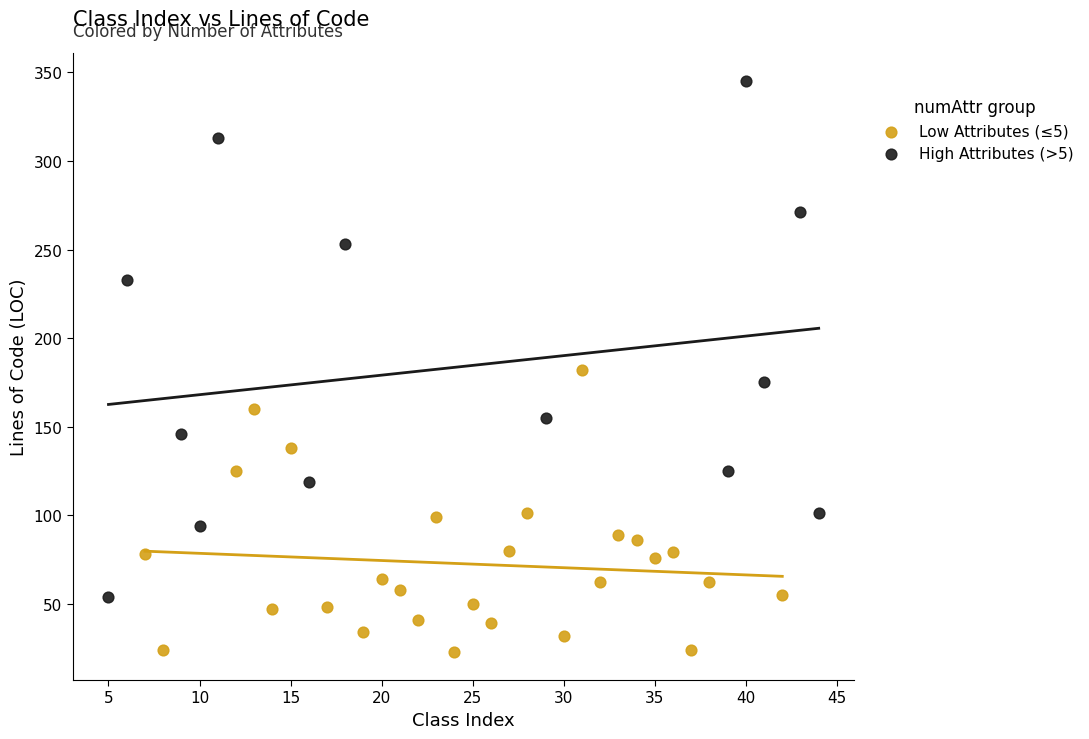

Which series contains the highest Y value?

High Attributes (>5)